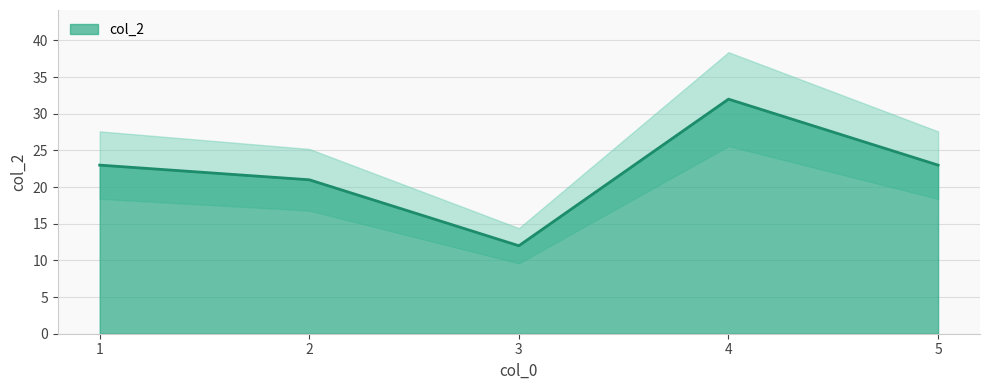

Does the chart display data point markers on the line(s)?

No